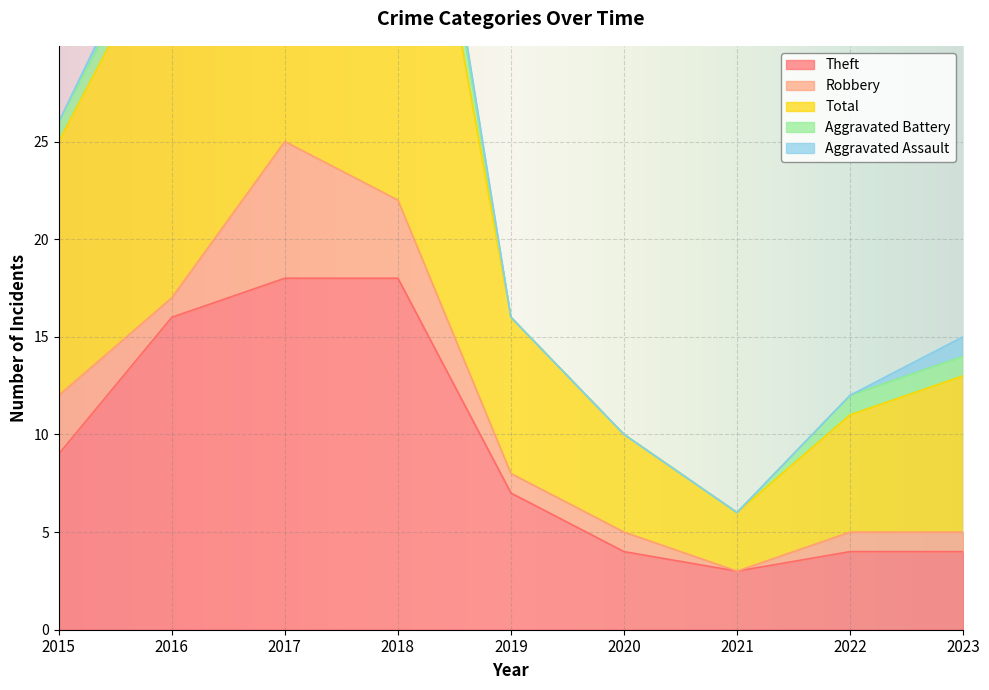

Reading left to right, transcribe all the data shown in this chart.

Theft: 2015=9	2016=16	2017=18	2018=18	2019=7	2020=4	2021=3	2022=4	2023=4
Robbery: 2015=3	2016=1	2017=7	2018=4	2019=1	2020=1	2021=0	2022=1	2023=1
Total: 2015=13	2016=19	2017=26	2018=26	2019=8	2020=5	2021=3	2022=6	2023=8
Aggravated Battery: 2015=1	2016=1	2017=0	2018=3	2019=0	2020=0	2021=0	2022=1	2023=1
Aggravated Assault: 2015=0	2016=1	2017=0	2018=1	2019=0	2020=0	2021=0	2022=0	2023=1